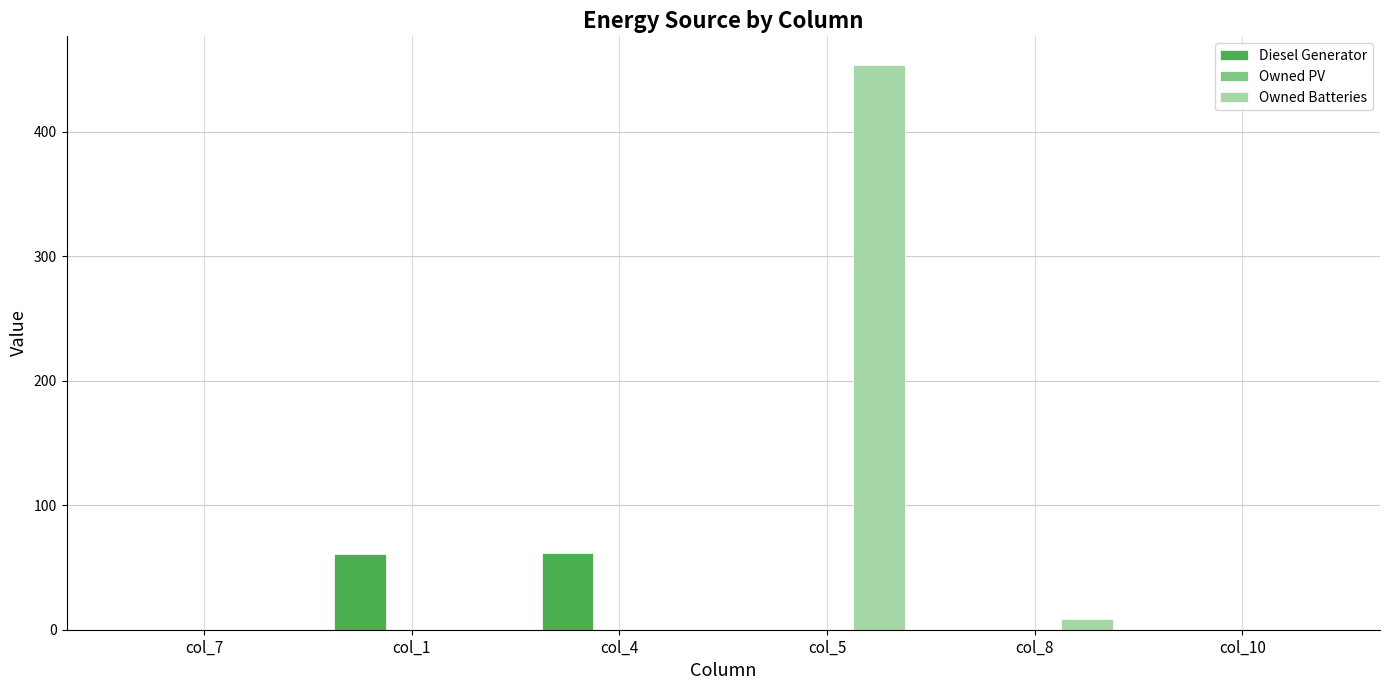

The Diesel Generator series shows 62 at col_4. True or false?

True